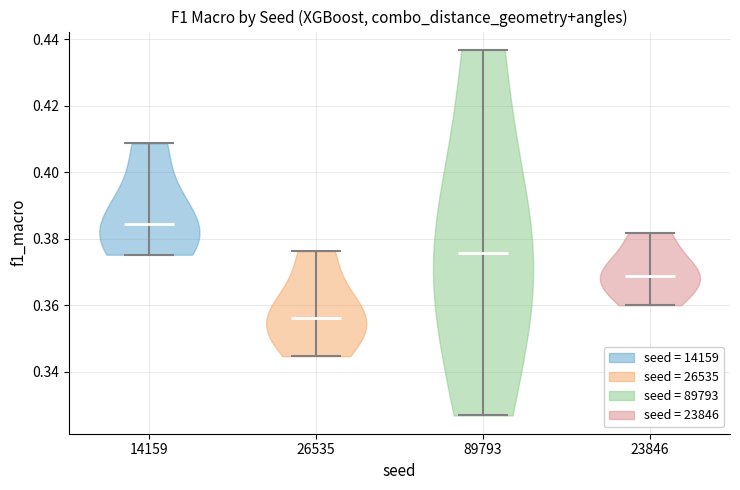

Reading left to right, read every violin against the y-axis: where its median line is, and the lowest and highest points it reaches. The values are not printed on the chart, so give them approximately, as read against the axis.

14159: median line 0.384, lowest point 0.376, highest point 0.408
26535: median line 0.356, lowest point 0.344, highest point 0.376
89793: median line 0.376, lowest point 0.326, highest point 0.436
23846: median line 0.368, lowest point 0.360, highest point 0.382